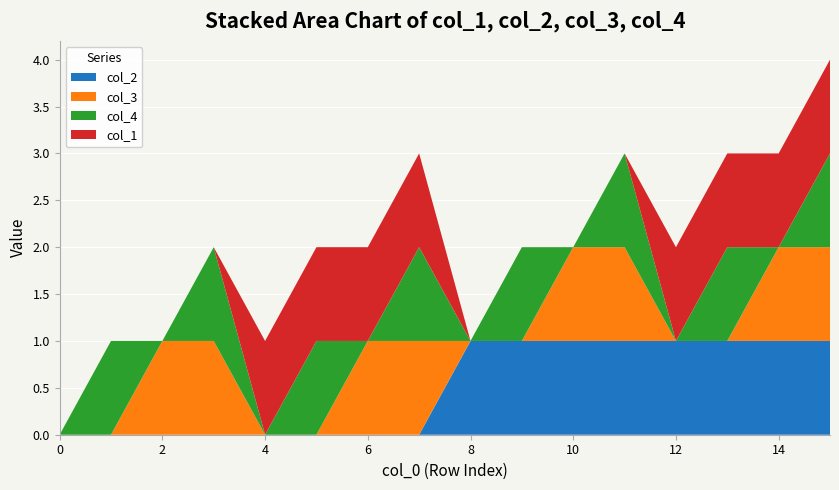

Reading left to right, transcribe all the data shown in this chart.

col_3: 0=0	1=0	2=1	3=1	4=0	5=0	6=1	7=1	8=0	9=0	10=1	11=1	12=0	13=0	14=1	15=1
col_4: 0=0	1=1	2=0	3=1	4=0	5=1	6=0	7=1	8=0	9=1	10=0	11=1	12=0	13=1	14=0	15=1
col_1: 0=0	1=0	2=0	3=0	4=1	5=1	6=1	7=1	8=0	9=0	10=0	11=0	12=1	13=1	14=1	15=1
col_2: 0=0	1=0	2=0	3=0	4=0	5=0	6=0	7=0	8=1	9=1	10=1	11=1	12=1	13=1	14=1	15=1